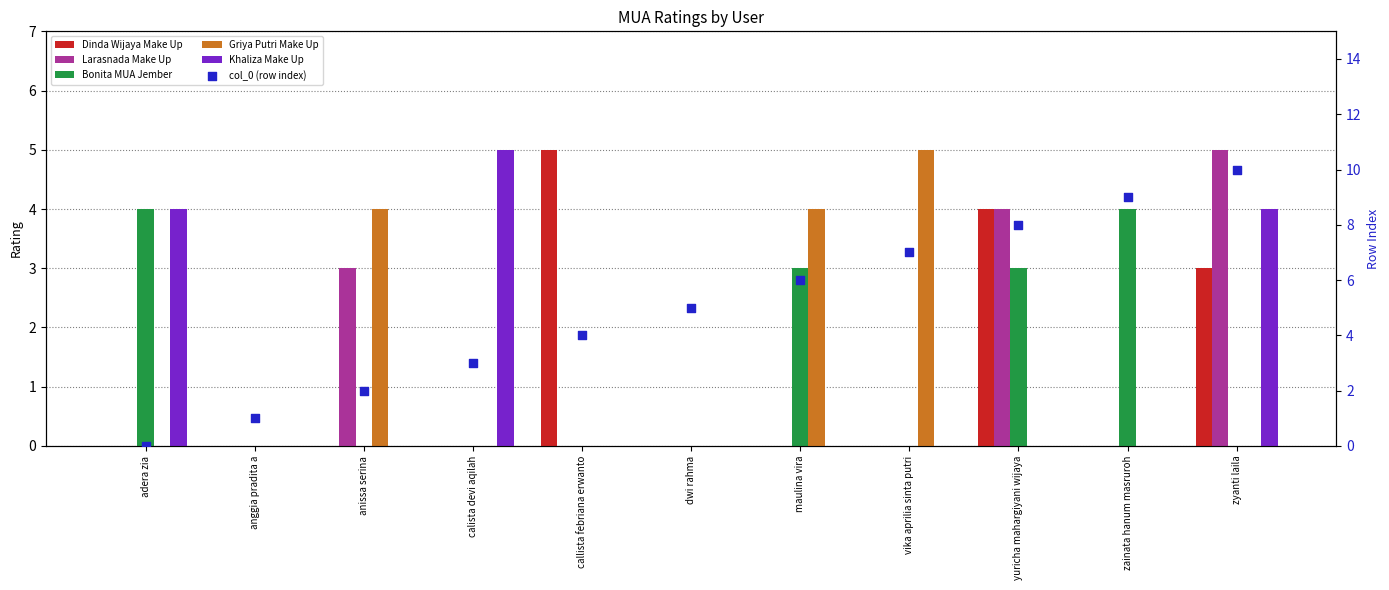

Which series contains the lowest Y value?

Dinda Wijaya Make Up